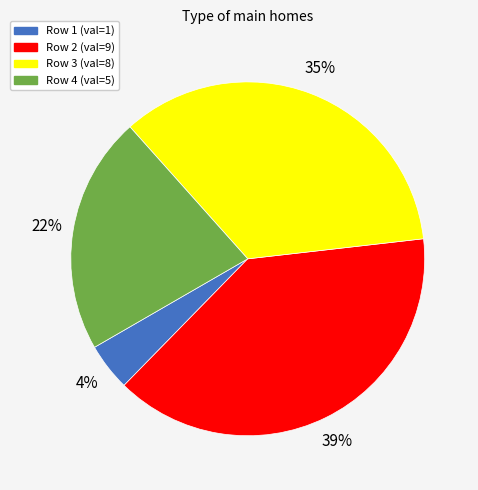

Count the number of slices in the pie.

4